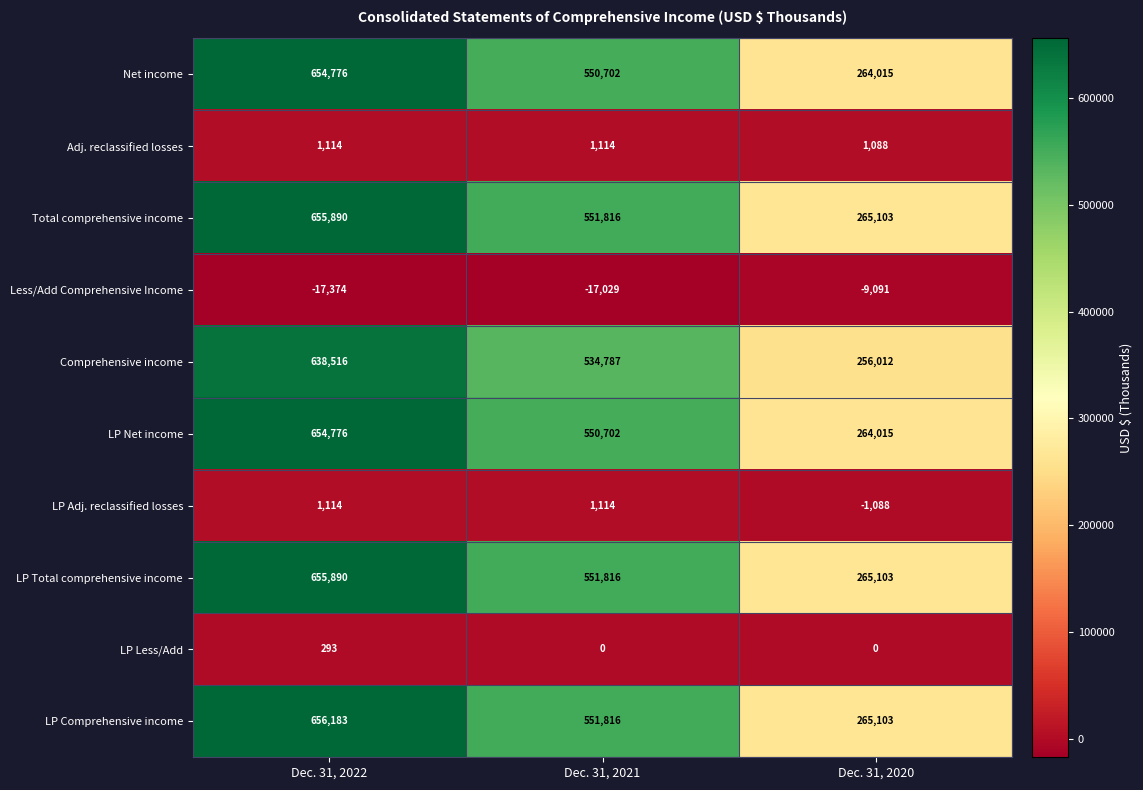

How many data points does each series have?

3